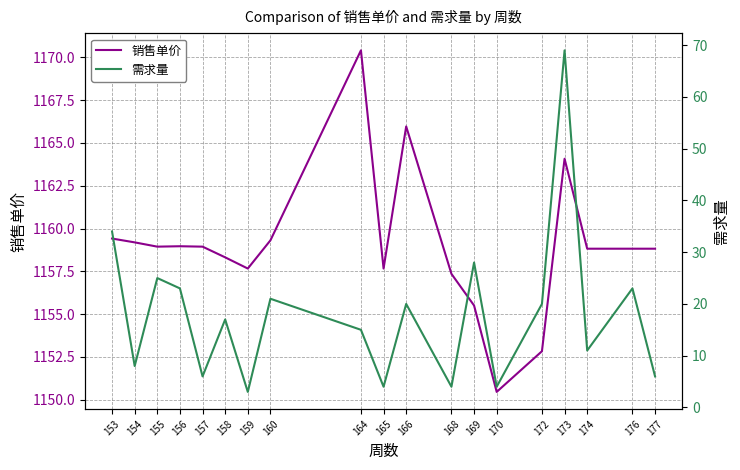

How many data points in 销售单价 are above 1158?

13